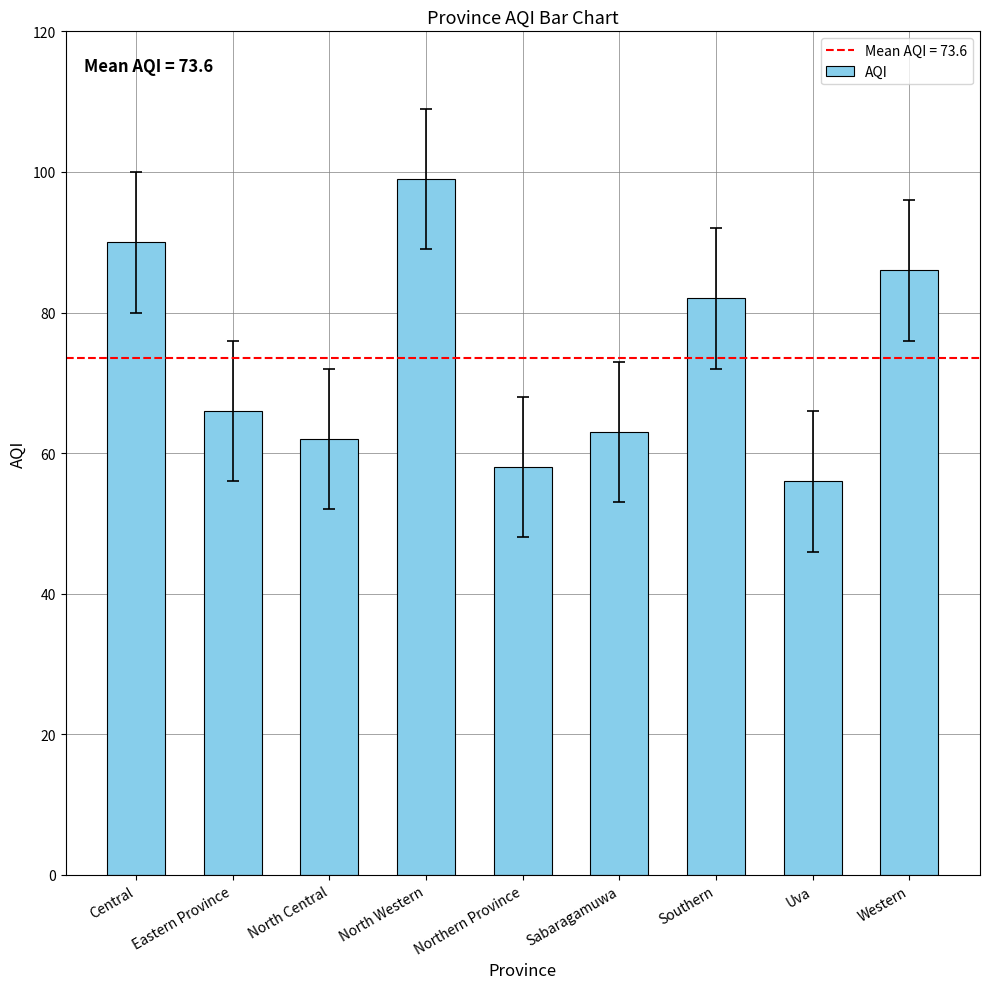

Which label corresponds to the smallest value in the chart?

Uva